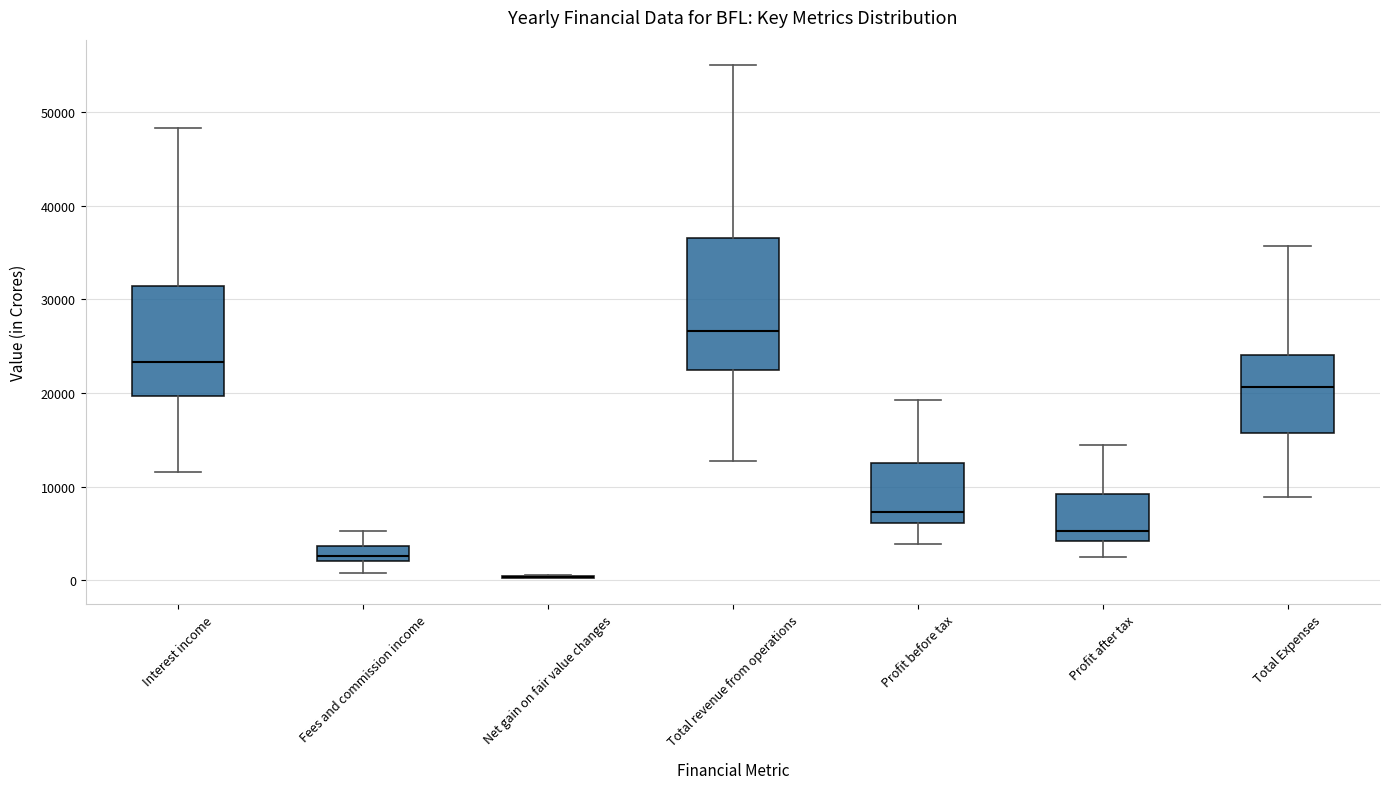

Reading left to right, read every box against the y-axis: the position of its median line, the range the box covers, and the ends of its whiskers. The values are not printed on the chart, so give them approximately, as read against the axis.

Interest income: median 23000, box 20000 to 31000, whiskers 12000 to 48000
Fees and commission income: median 3000, box 2000 to 4000, whiskers 1000 to 5000
Net gain on fair value changes: box collapsed to a line at 0, whiskers 0 to 1000
Total revenue from operations: median 27000, box 22000 to 37000, whiskers 13000 to 55000
Profit before tax: median 7000, box 6000 to 13000, whiskers 4000 to 19000
Profit after tax: median 5000, box 4000 to 9000, whiskers 2000 to 14000
Total Expenses: median 21000, box 16000 to 24000, whiskers 9000 to 36000